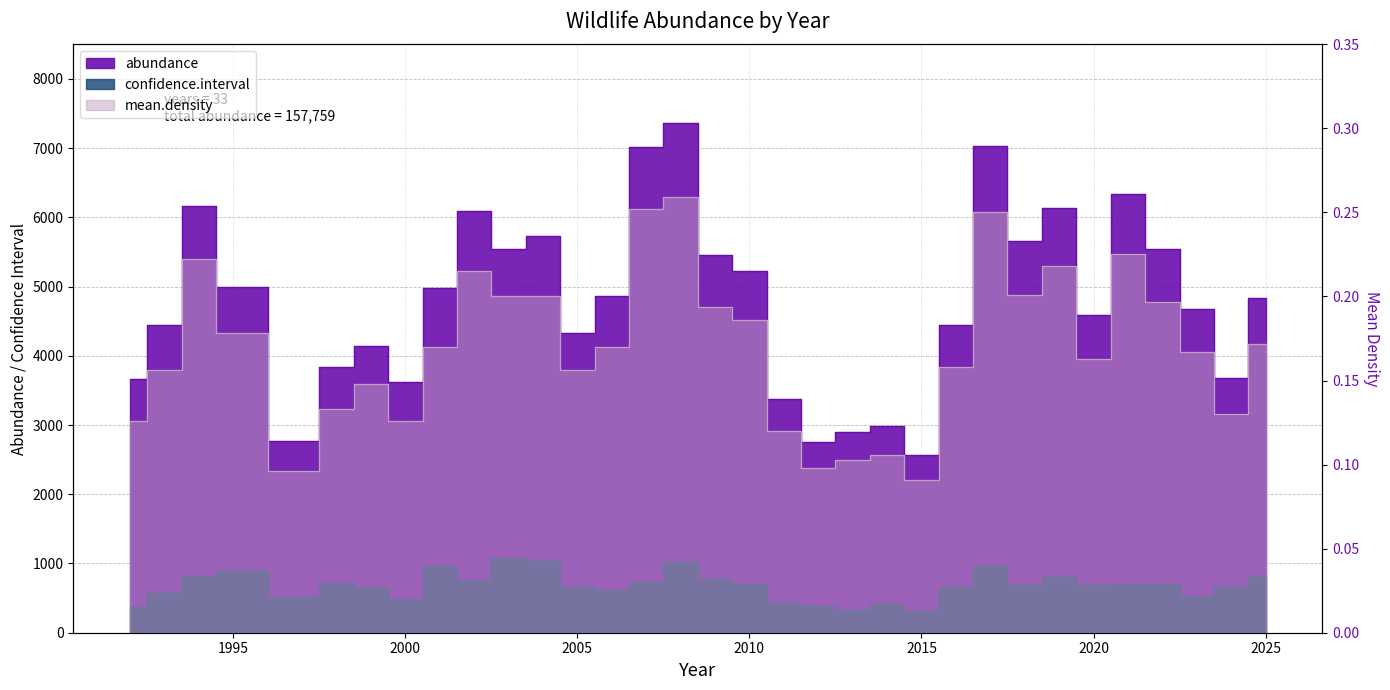

At 2024, list the series in order from largest to smallest.

abundance, confidence.interval, mean.density